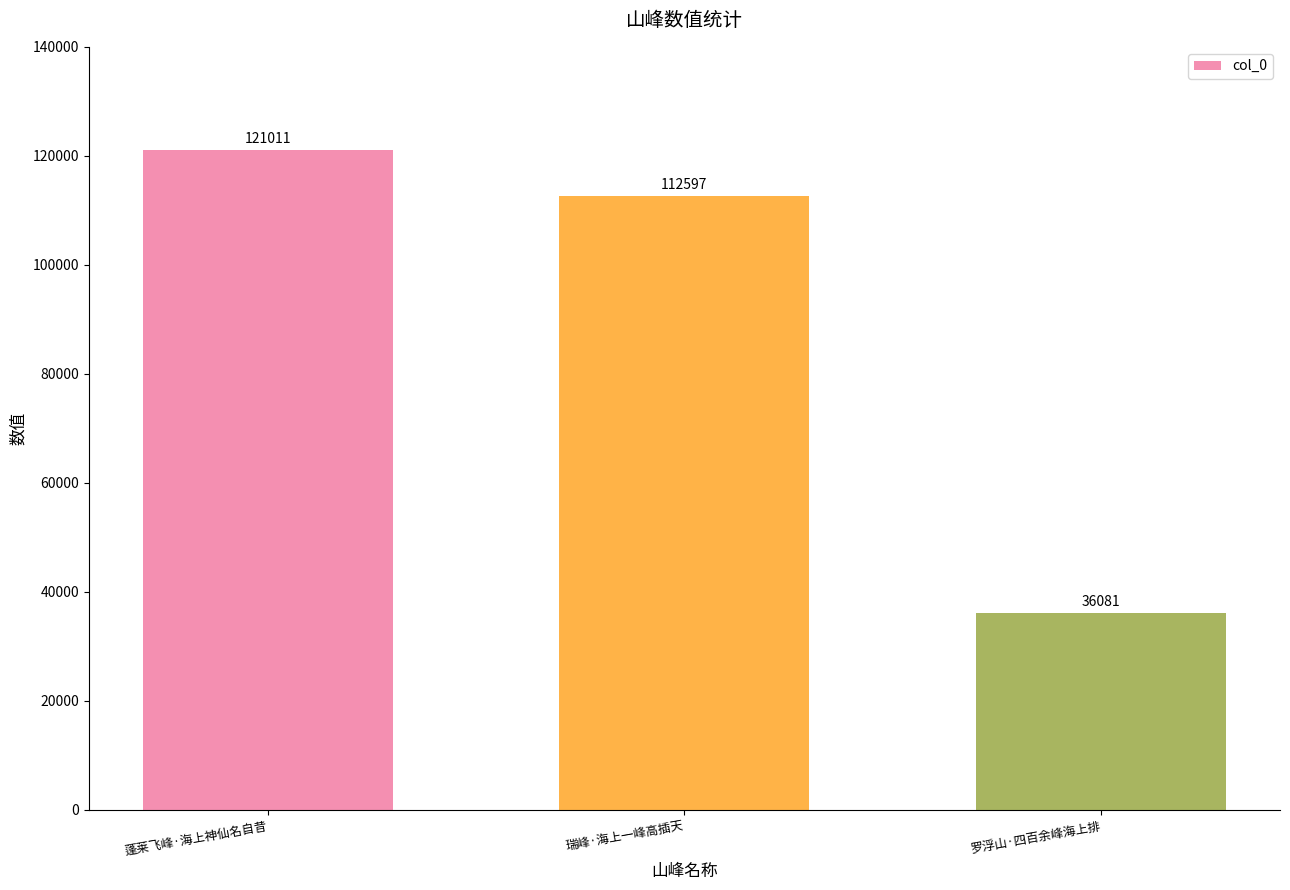

What position from the left is 蓬莱飞峰·海上神仙名自昔?

1